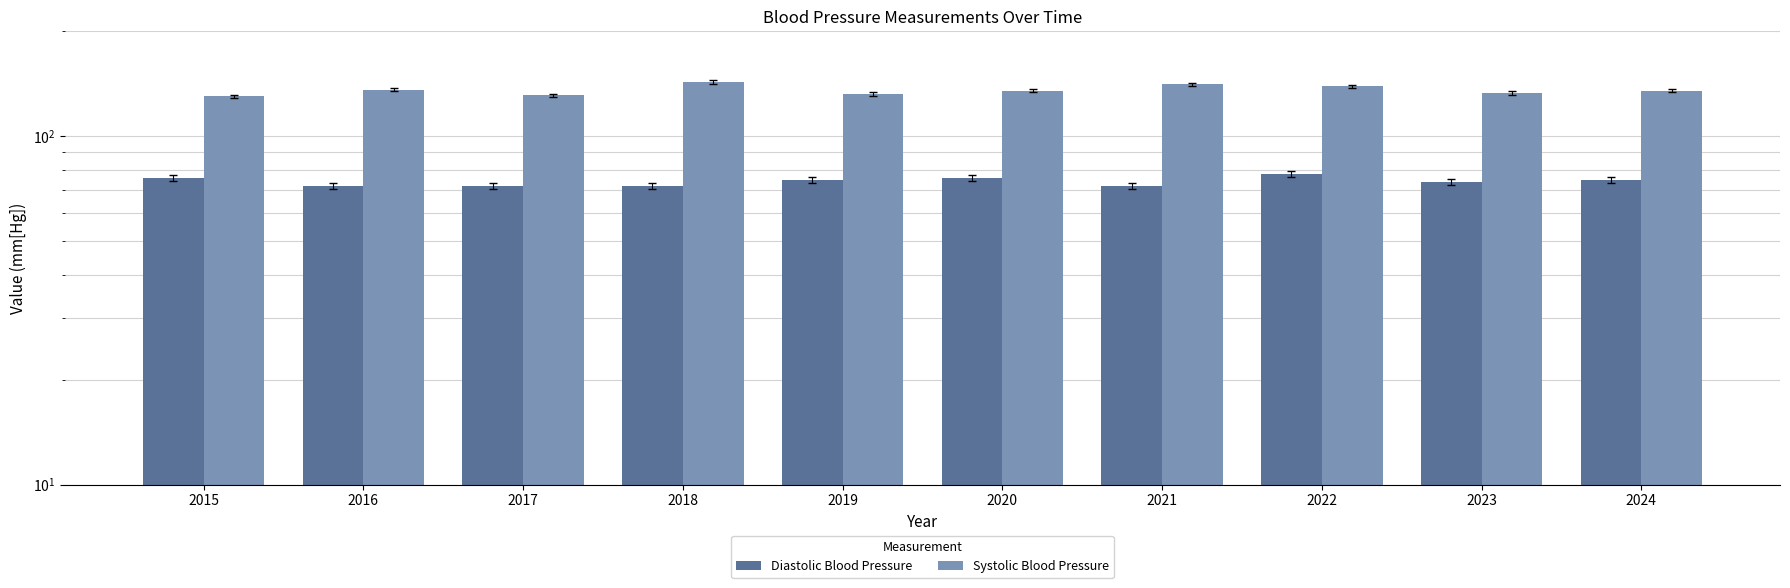

What is the value of the Systolic Blood Pressure bar at the 8th from the left?

139